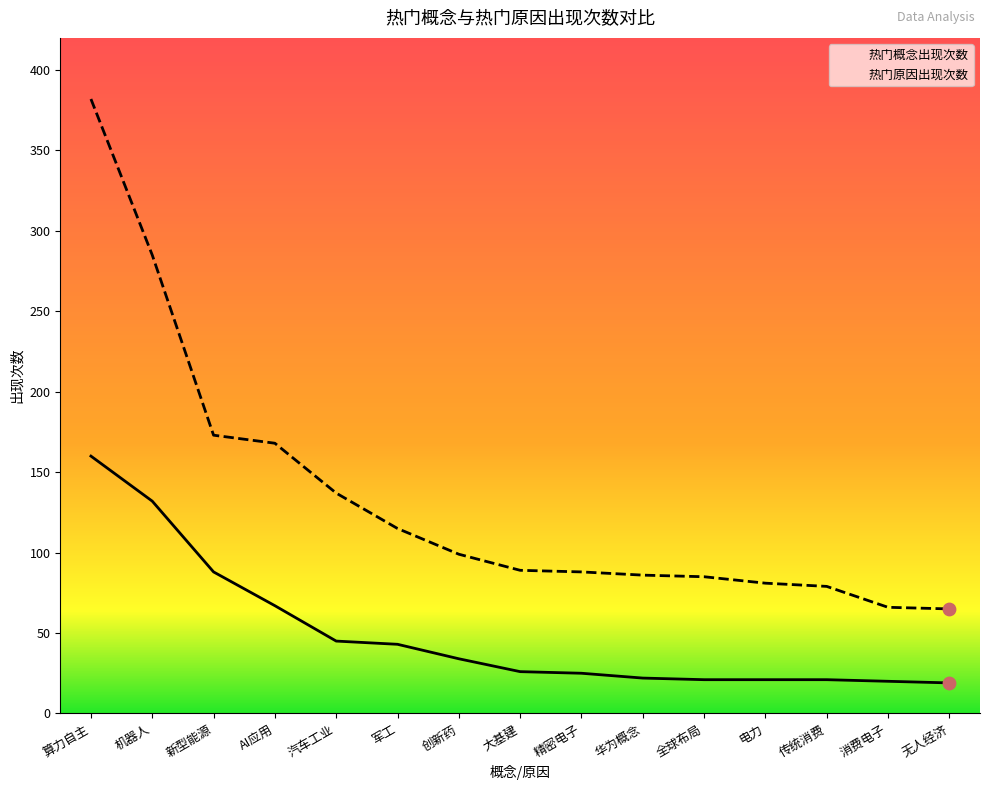

Is the value of 热门概念出现次数 at 消费电子 greater than the value of 热门原因出现次数 at 电力?

No